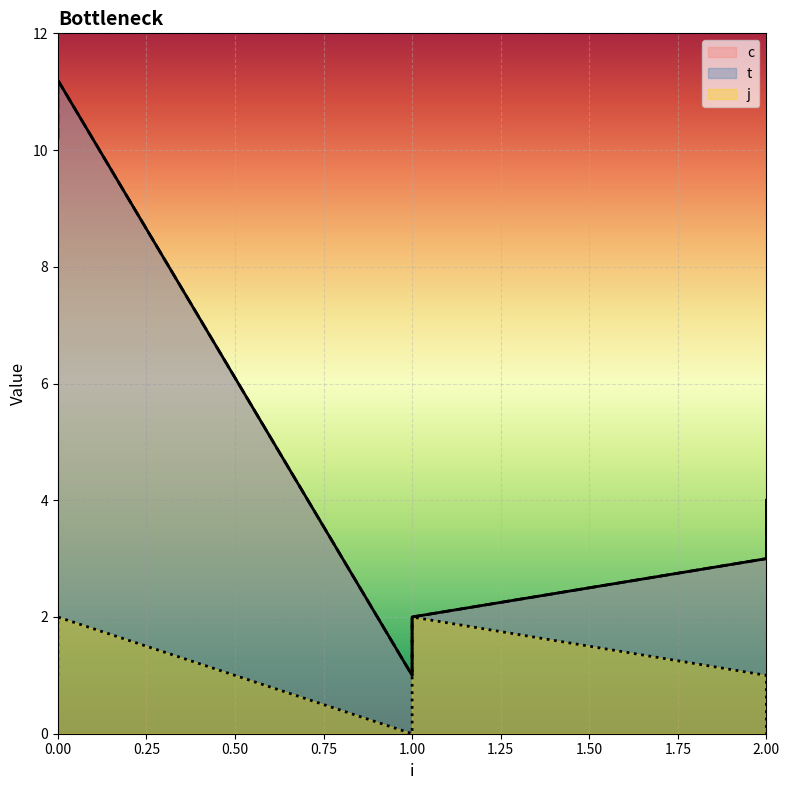

What is the sum of the c values at 0 and 1?

11.2